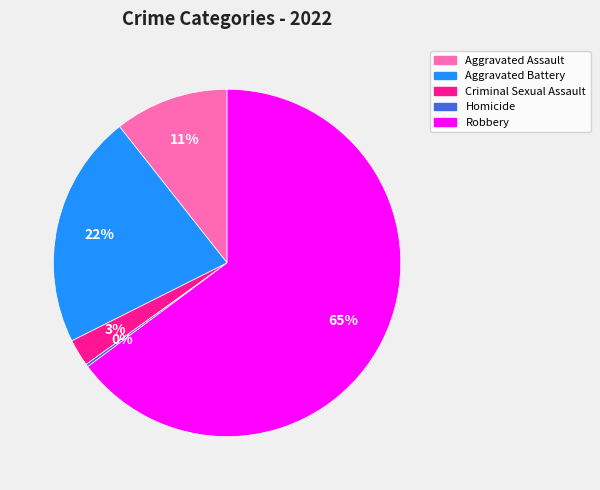

To the nearest percent, what percentage of the pie is Aggravated Assault?

11%